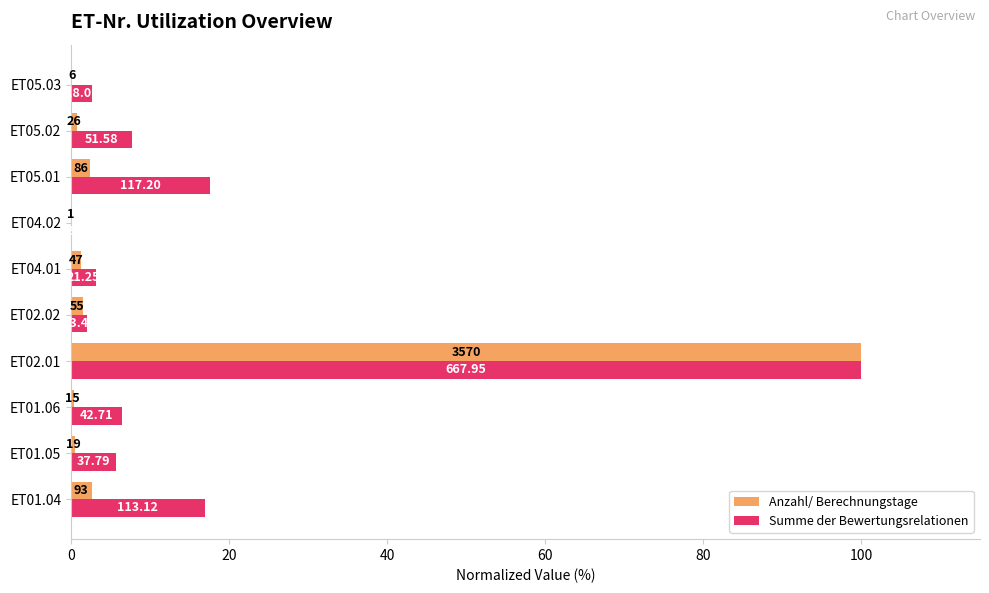

What position from the right is ET01.04?

10